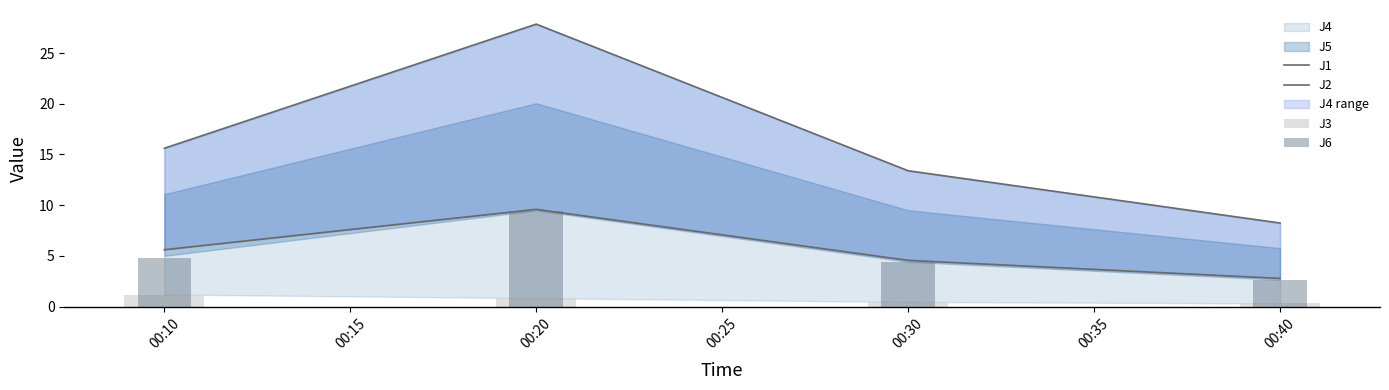

Is the value of J2 at 00:30 greater than the value of J1 at 00:10?

No